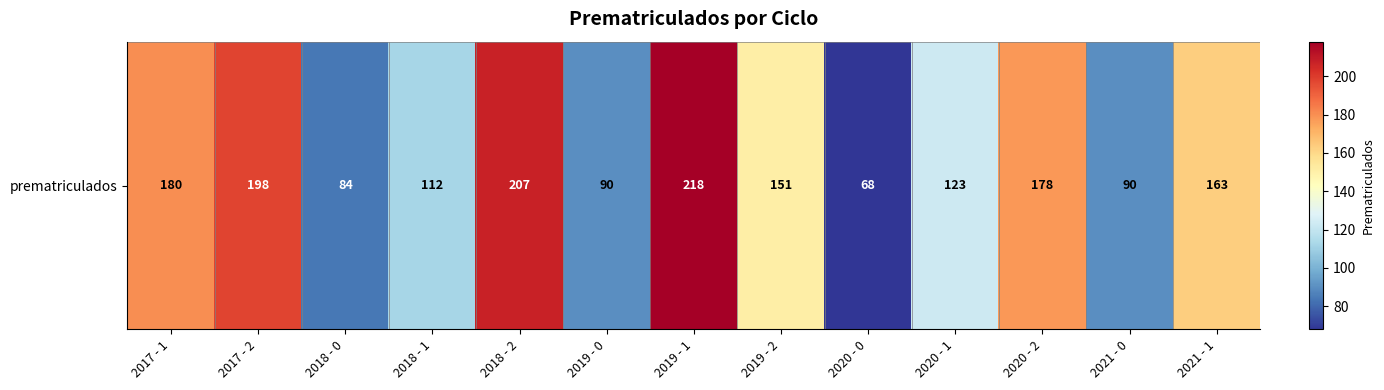

What is the difference between the values at 2018 - 0 and 2019 - 0?

6